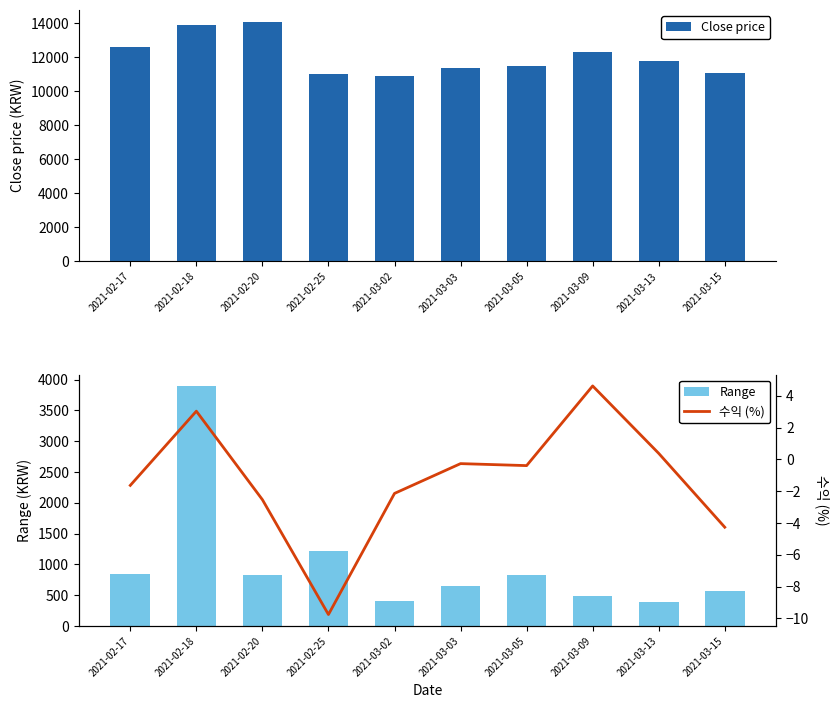

What is the label of the 3rd bar from the left?

2021-02-20